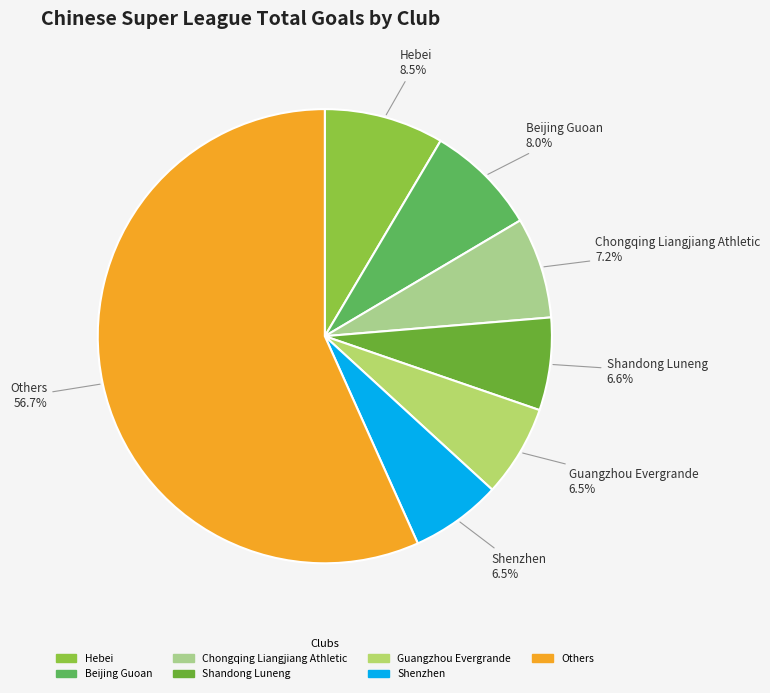

Count the number of slices in the pie.

7